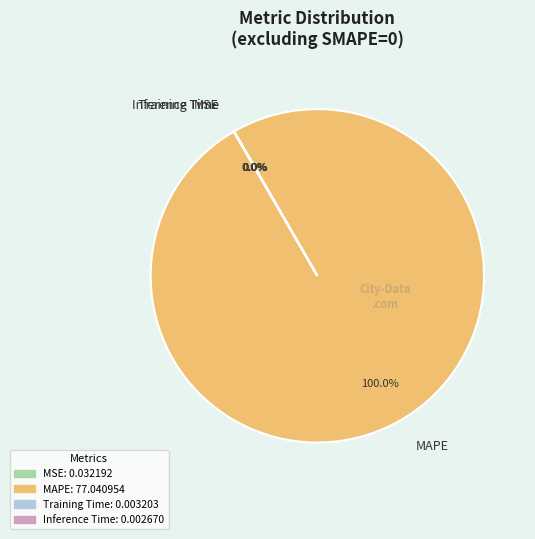

Which category accounts for the majority?

MAPE